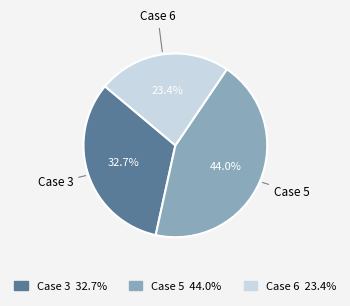

How many segments does this pie chart have?

3